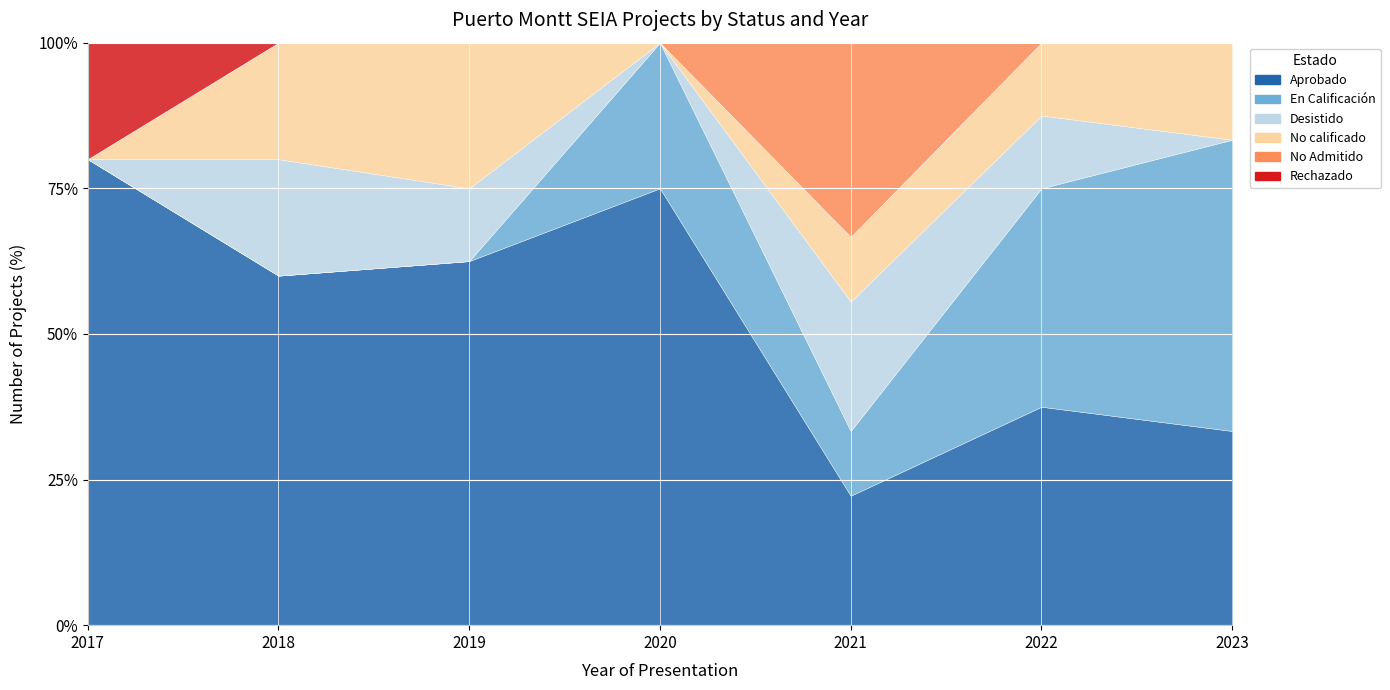

What is the difference between the maximum and minimum values in the Aprobado series?

4